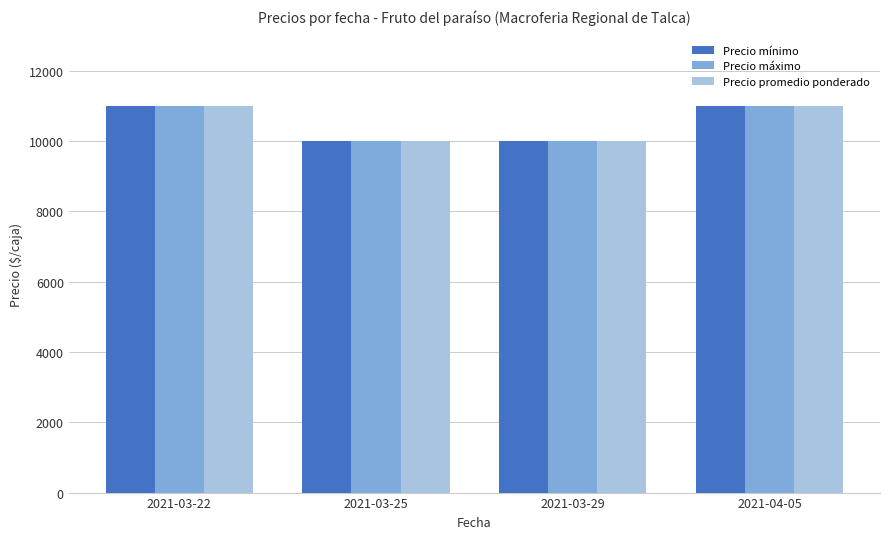

Reading left to right, what are all the values shown in this chart?

Precio mínimo: 2021-03-22=11000	2021-03-25=10000	2021-03-29=10000	2021-04-05=11000
Precio máximo: 2021-03-22=11000	2021-03-25=10000	2021-03-29=10000	2021-04-05=11000
Precio promedio ponderado: 2021-03-22=11000	2021-03-25=10000	2021-03-29=10000	2021-04-05=11000